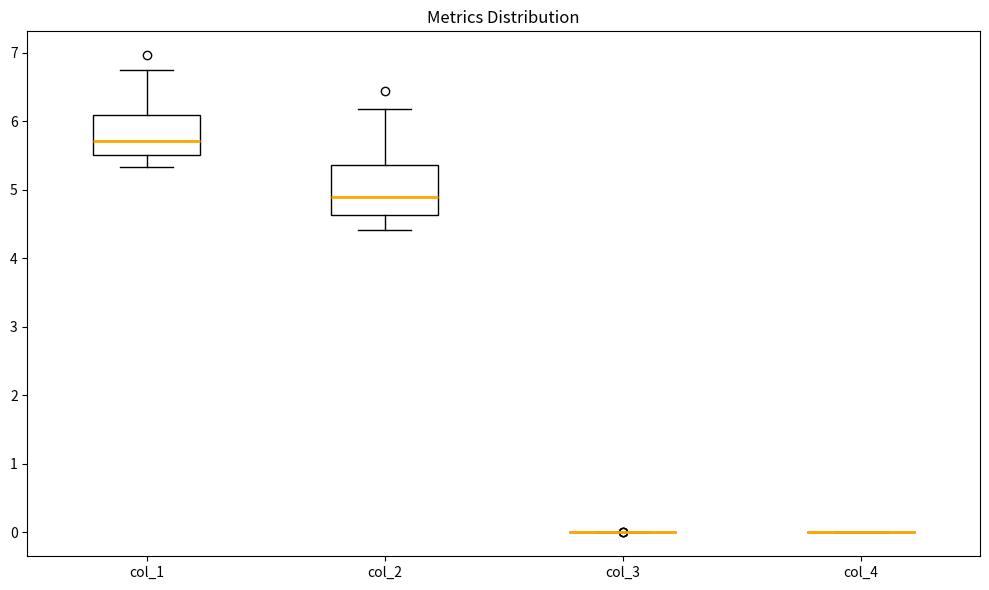

Reading left to right, transcribe this box plot: for each box, give where its median line is, the range the box spans, and where its two whiskers end, as read against the y-axis. The values are not printed on the chart, so give them approximately, as read against the axis.

col_1: median 5.7, box 5.5 to 6.1, whiskers 5.3 to 6.8
col_2: median 4.9, box 4.6 to 5.4, whiskers 4.4 to 6.2
col_3: box collapsed to a line at 0.0, whiskers 0.0 to 0.0
col_4: box collapsed to a line at 0.0, whiskers 0.0 to 0.0